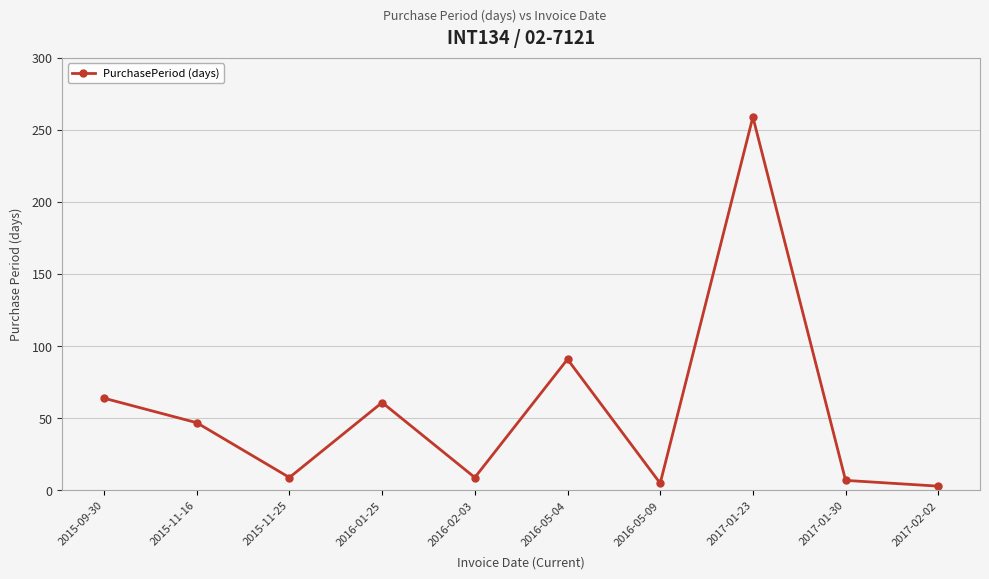

What is the sum of the values at 2016-02-03 and 2015-11-16?

56